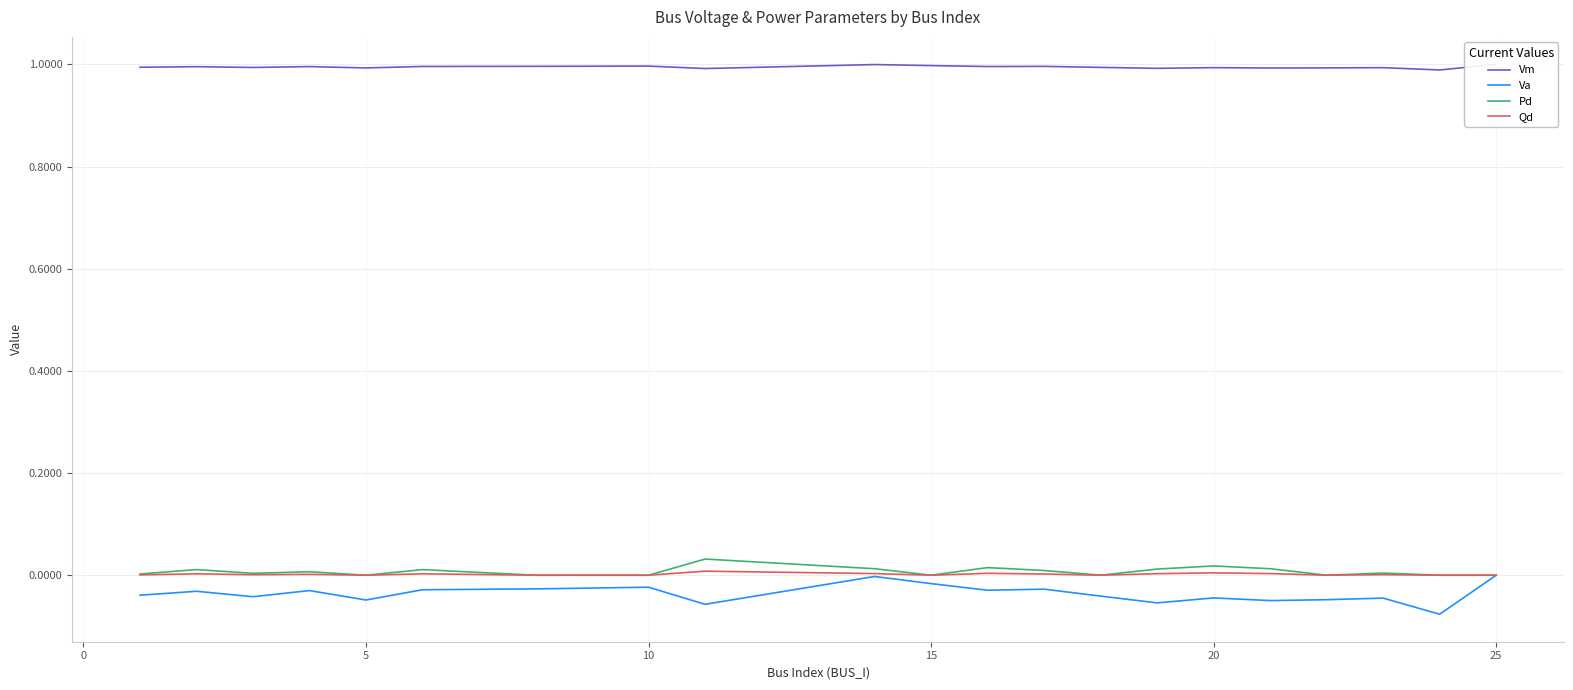

The value of Qd at 20 is 0.0. True or false?

True